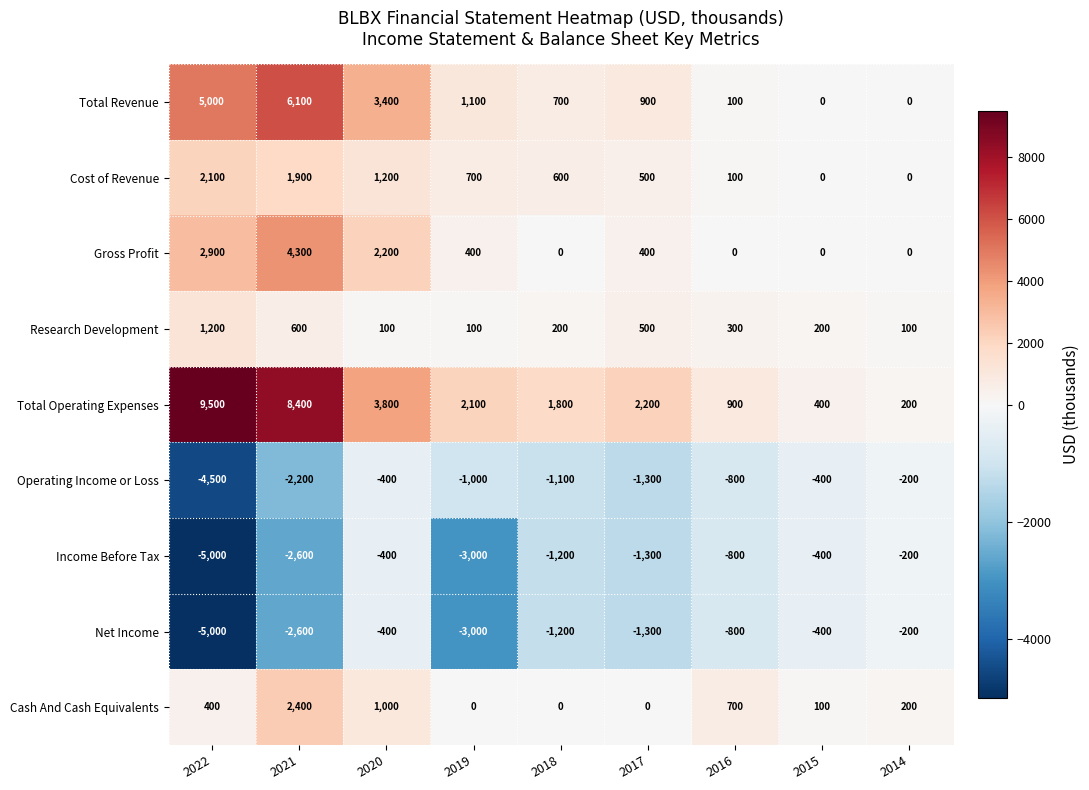

At how many categories does at least one series exceed 8097?

2